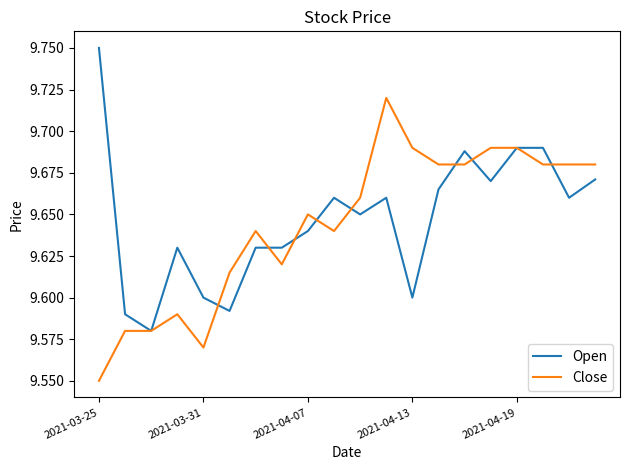

List the series in order of their peak value, highest first.

Open, Close